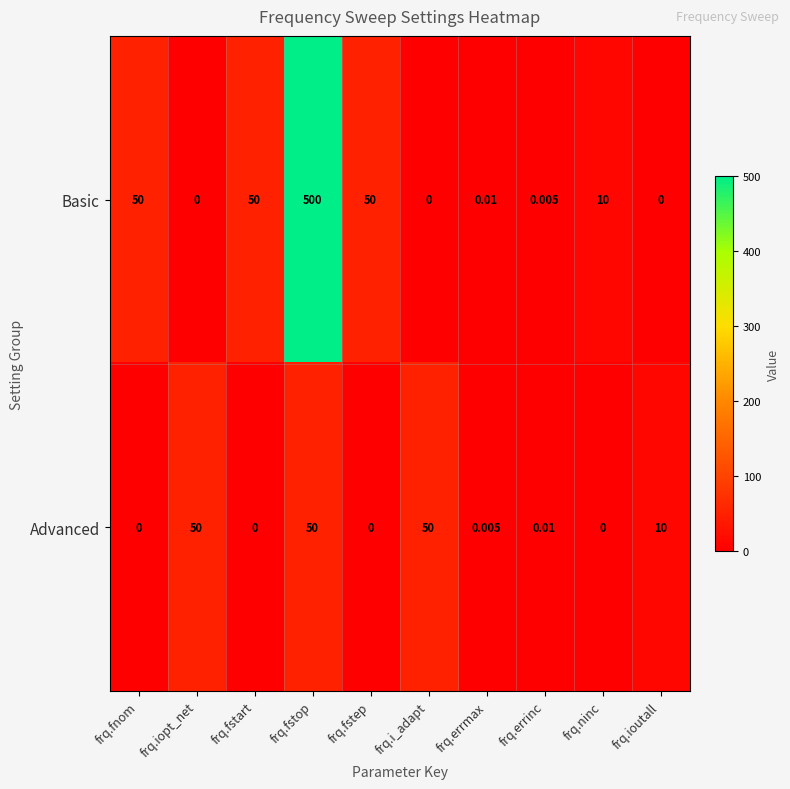

Rank the series at frq.errmax from highest to lowest value.

Basic, Advanced